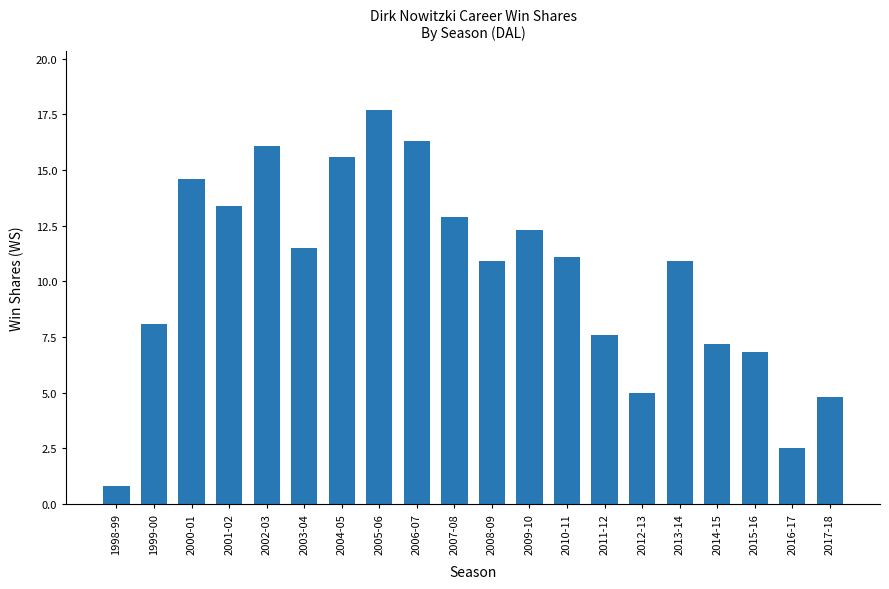

Reading left to right, what are all the values shown in this chart?

0.8	8.1	14.6	13.4	16.1	11.5	15.6	17.7	16.3	12.9	10.9	12.3	11.1	7.6	5.0	10.9	7.2	6.8	2.5	4.8